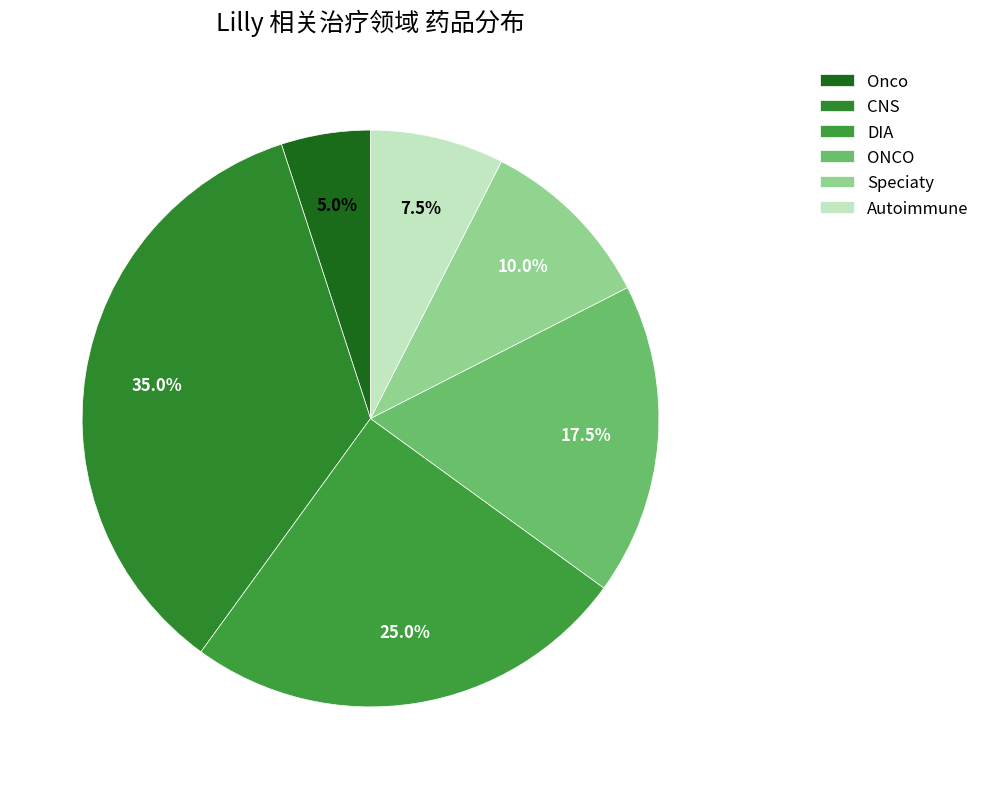

What is the total percentage of Onco and DIA?

30.0%